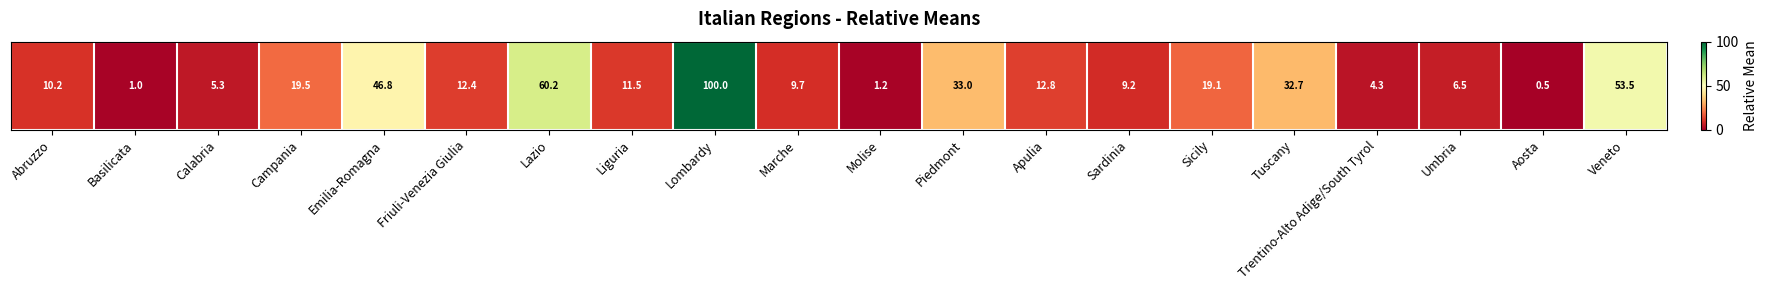

What is the greatest value displayed?

100.0